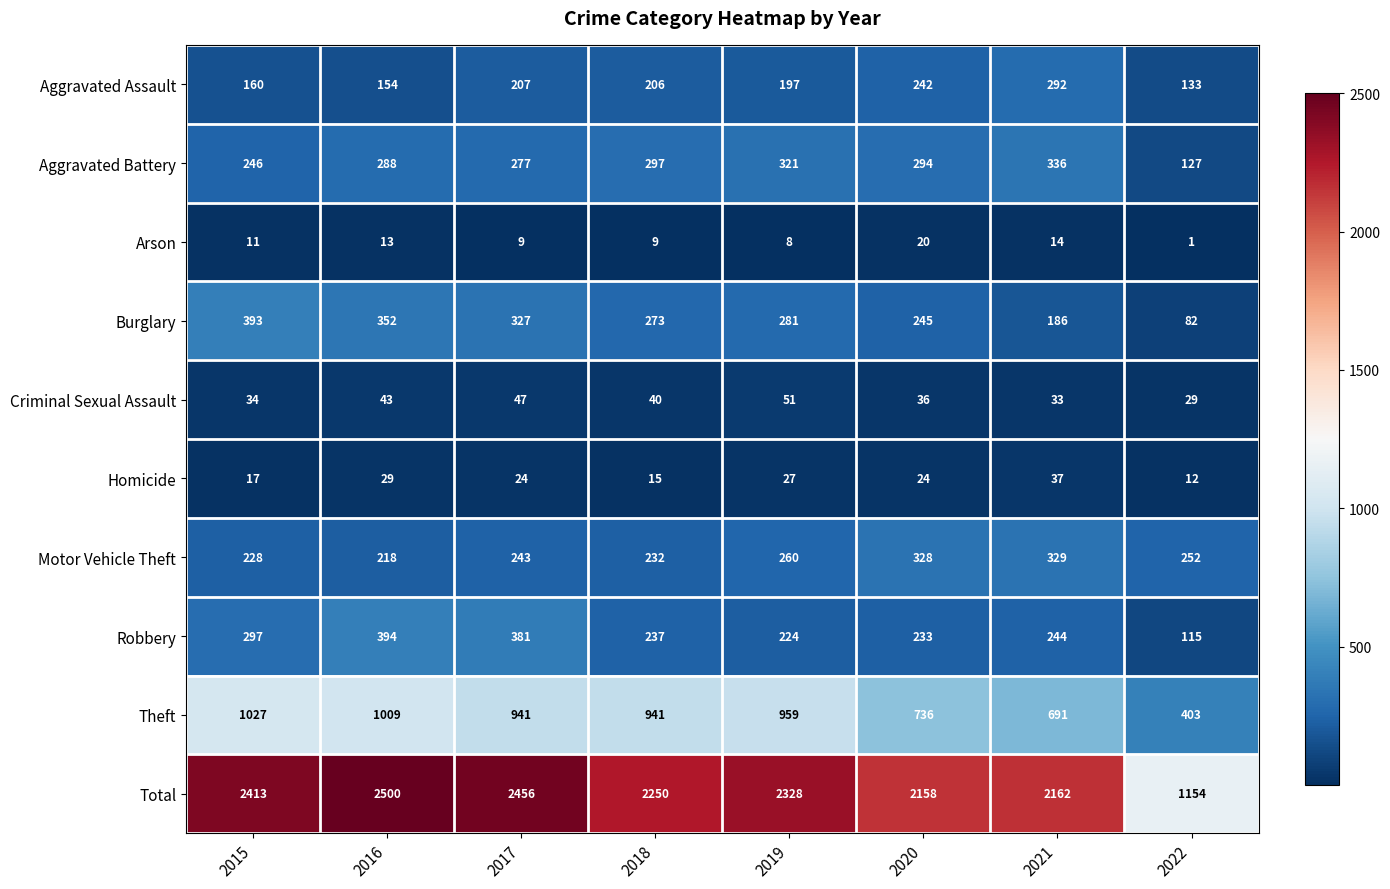

The value of Aggravated Assault at 2015 is 79. True or false?

False